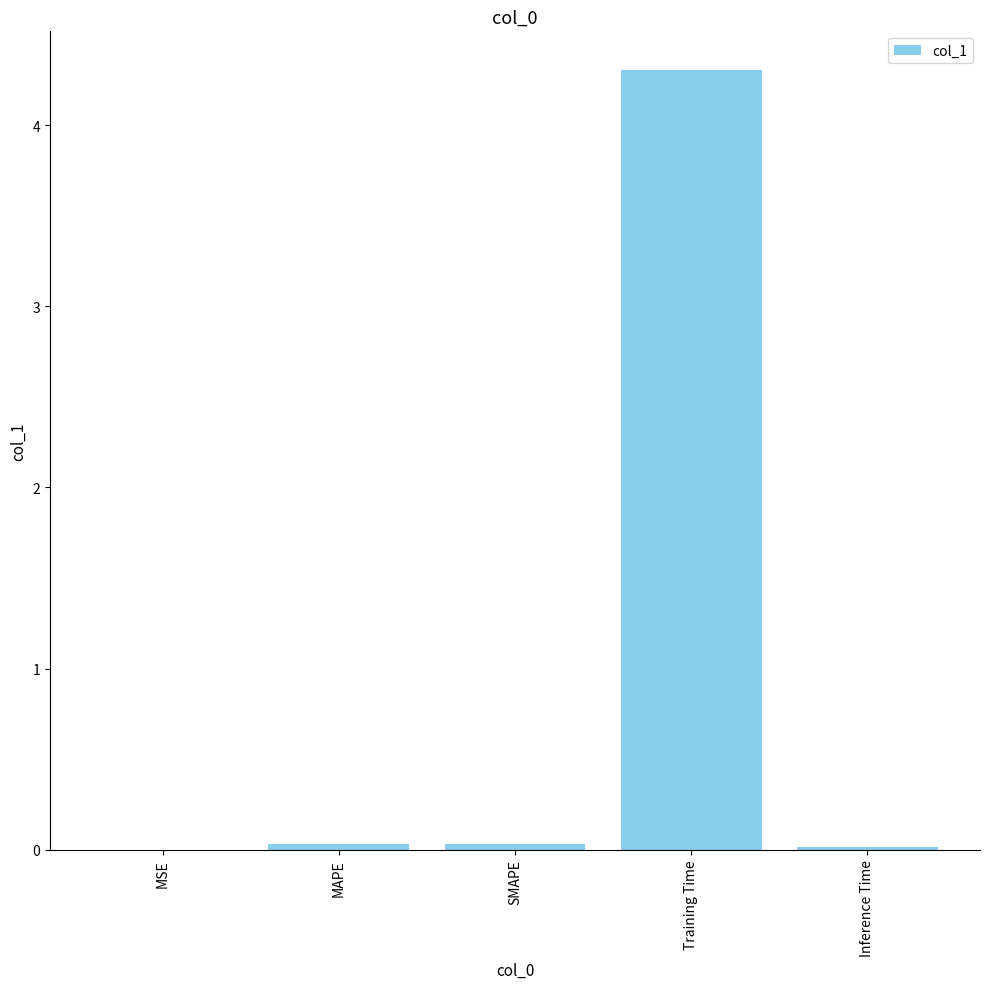

What is the approximate value at Training Time?

4.3